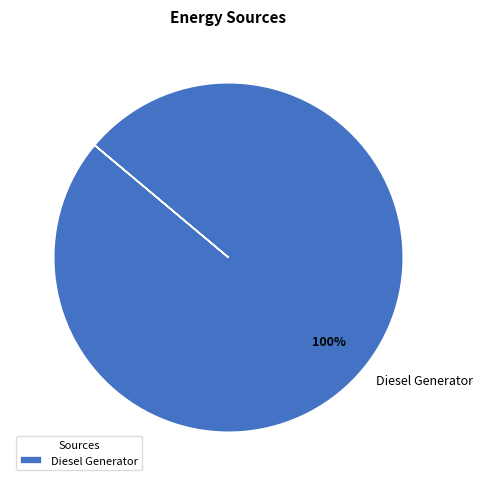

Does any single category account for the majority?

Yes